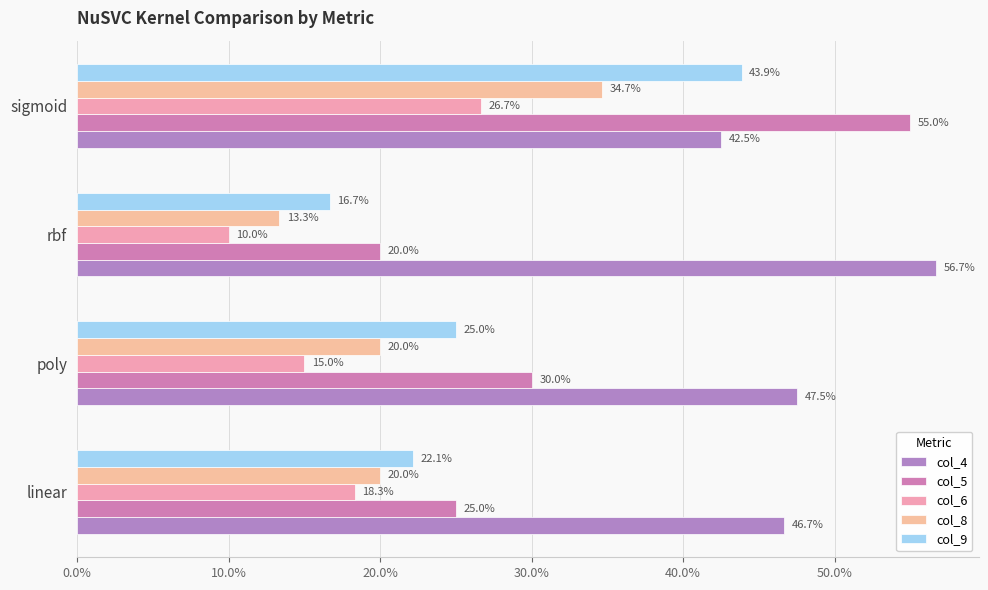

What is the difference between the second highest and minimum values in the col_6 series?

0.1